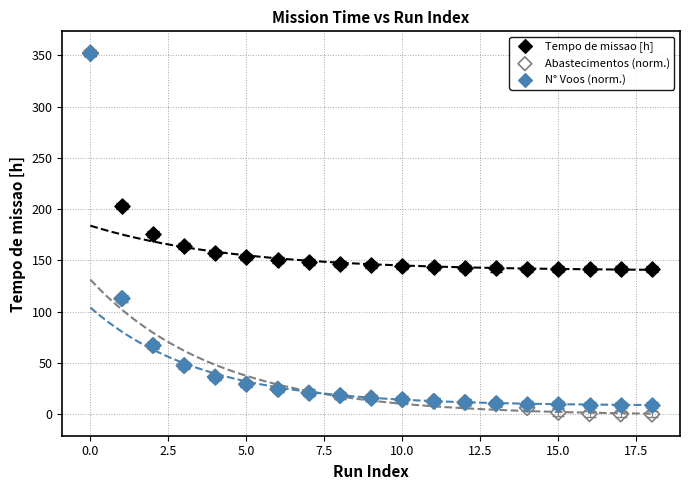

In the N° Voos (norm.) series, what Y value is closest to 180?

113.0